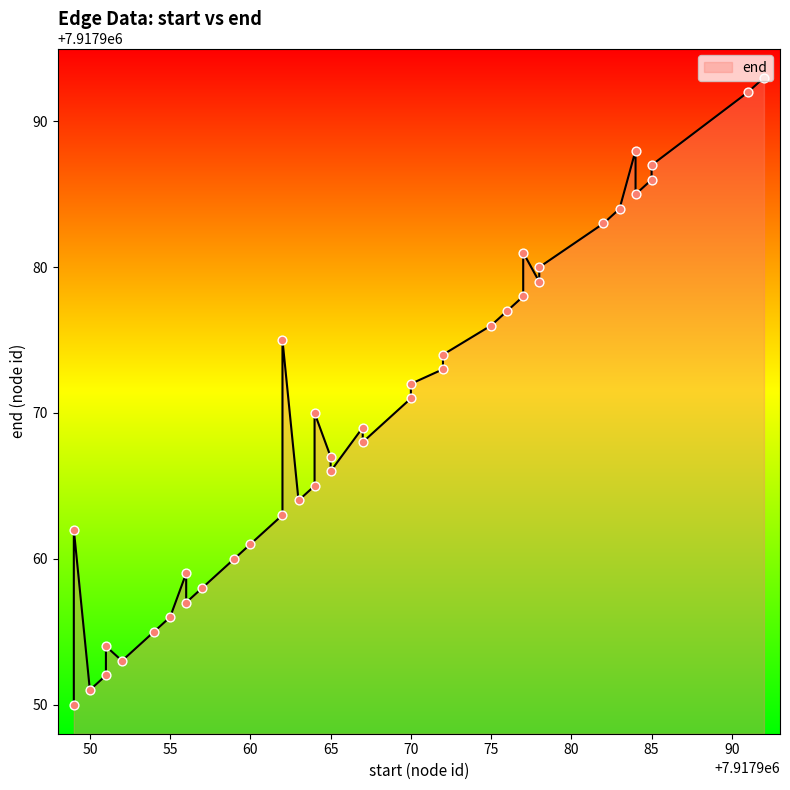

Which has a higher value, 7917978 or 7917977?

7917977